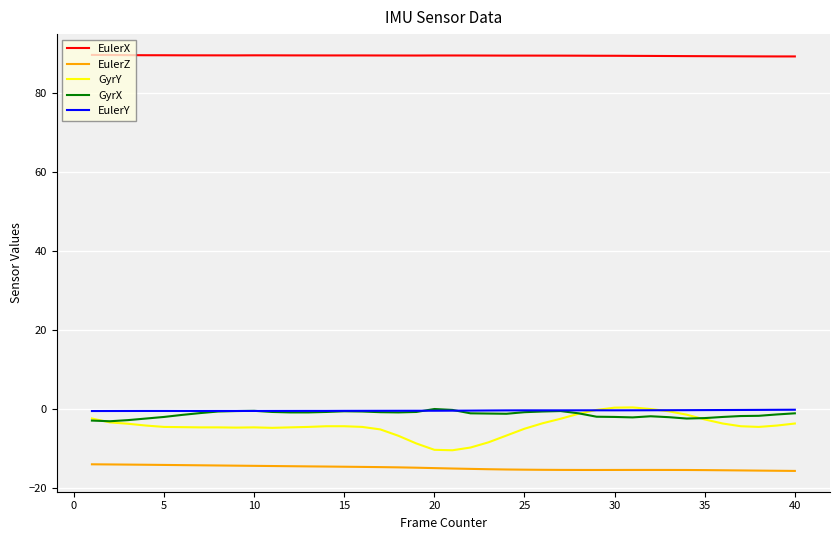

What is the minimum value for EulerX?

89.2